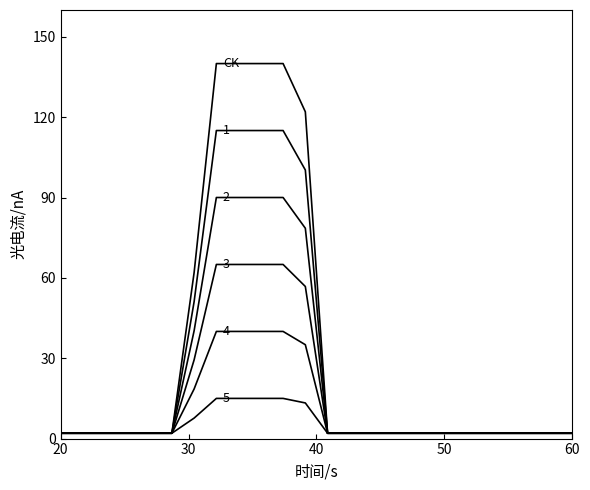

At which category does the chart reach its minimum across all series?

20